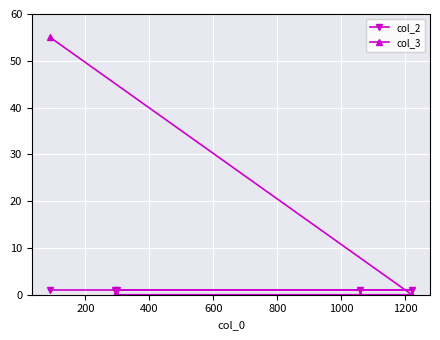

Which series has the largest total across all categories?

col_3